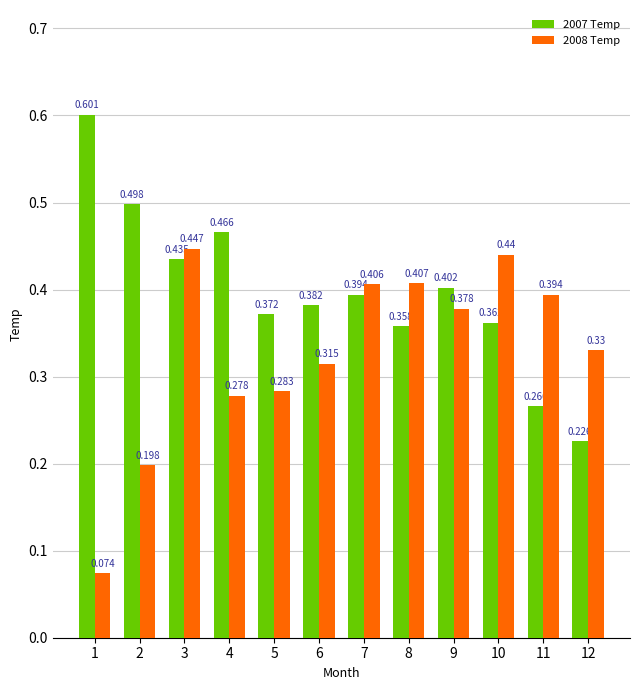

The value of 2007 Temp at 11 is 0.4. True or false?

False